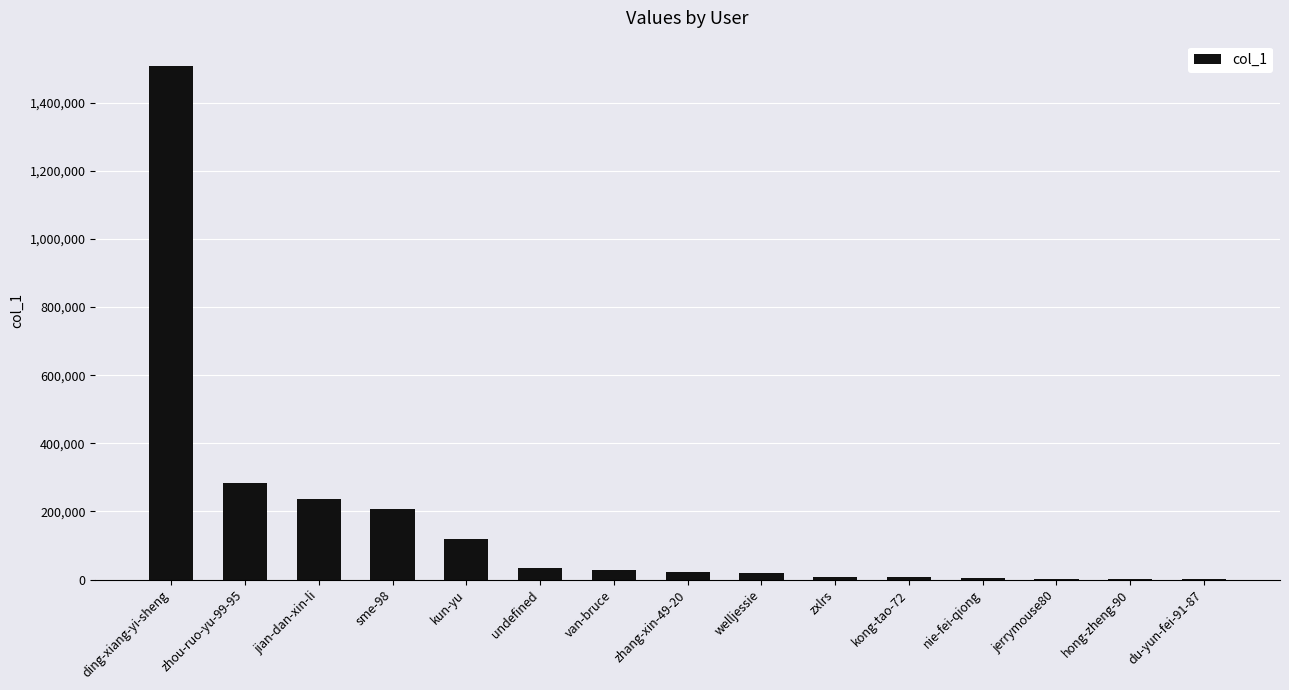

Is it true that the value at kun-yu is 120296?

True